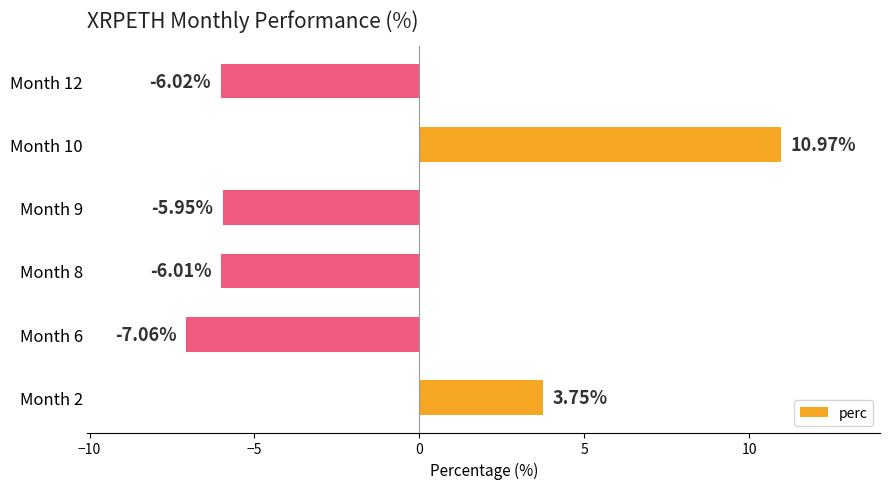

At which category does the chart reach its peak across all series?

Month 10